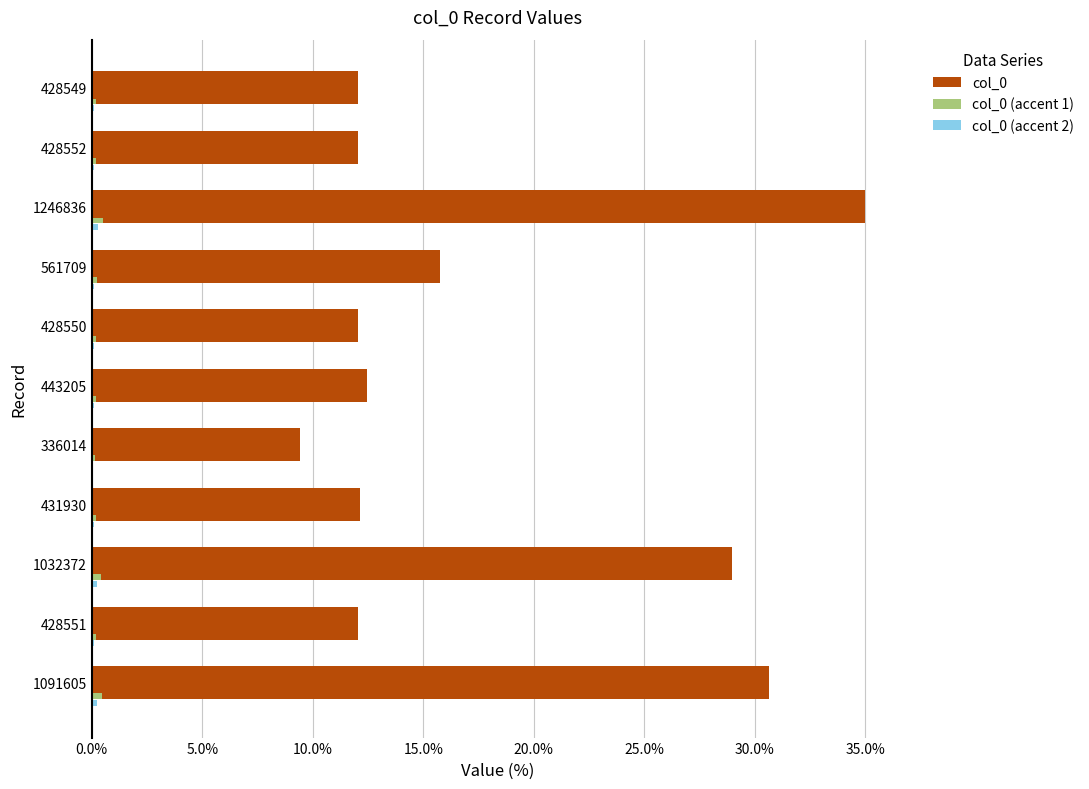

Is it true that col_0 equals 15.8 at 561709?

True